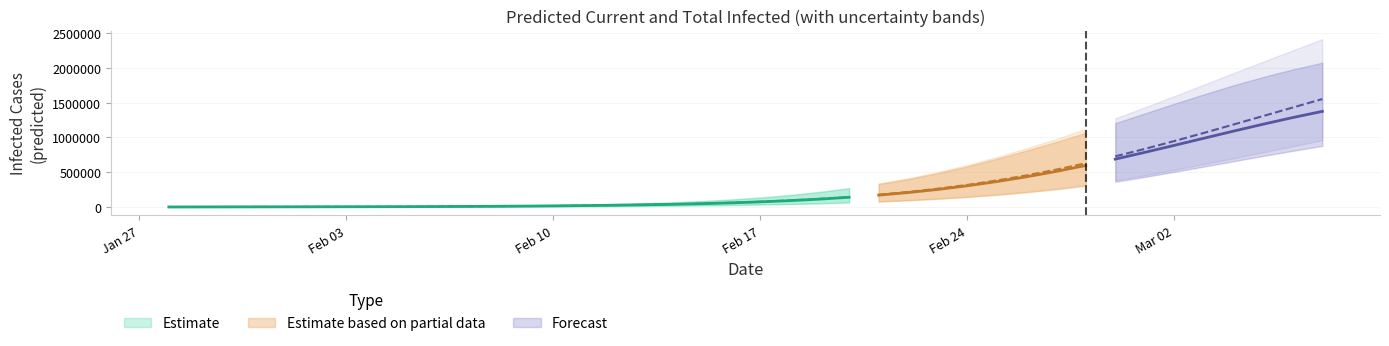

How many values in the predicted_total_infected_lower series are below 35597?

20